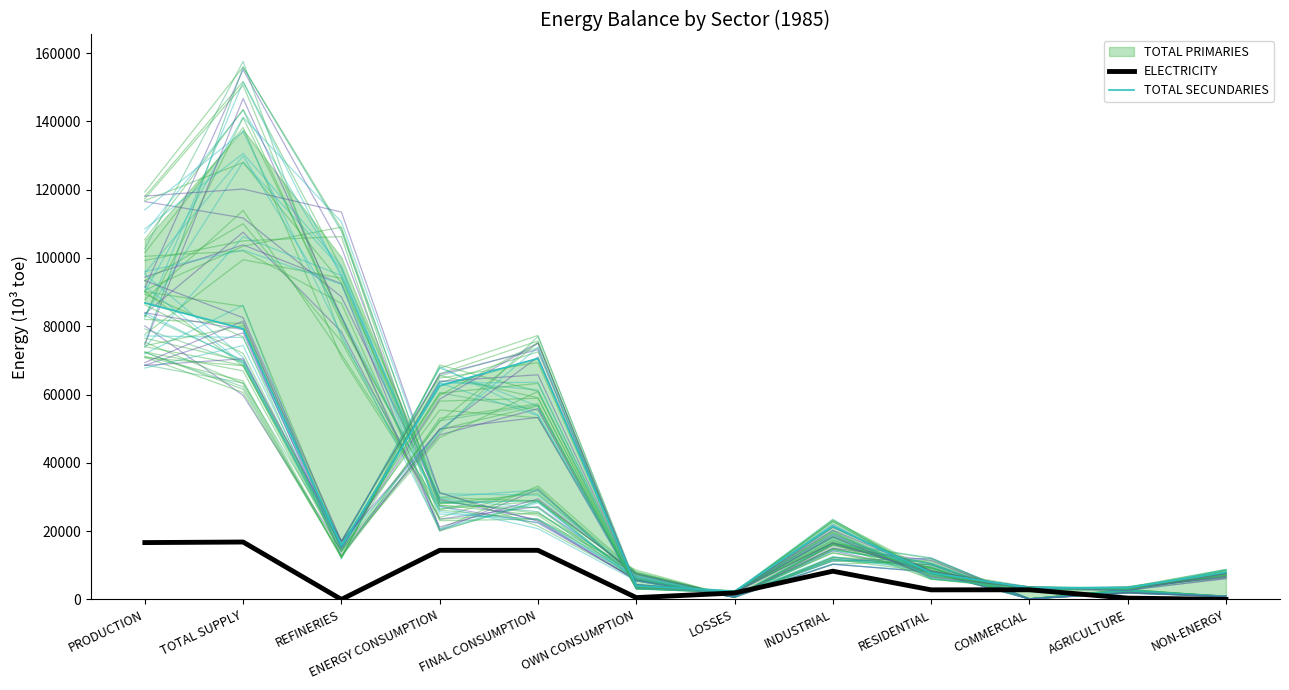

What position from the right is TOTAL SUPPLY?

11